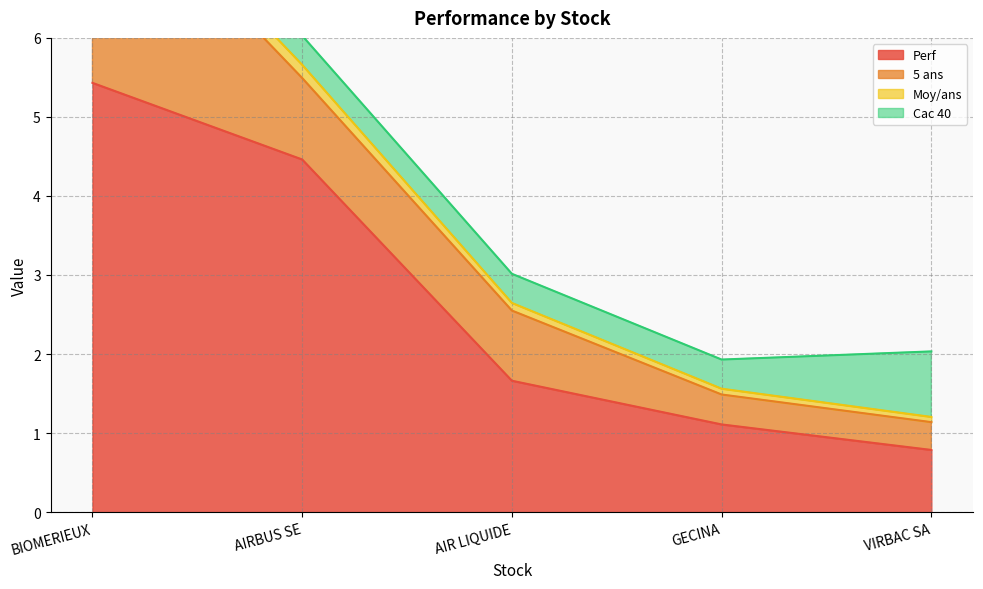

The value of Moy/ans at AIRBUS SE is 0.2. True or false?

True